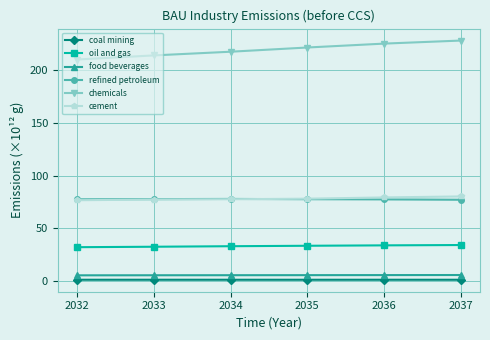

Between 2032 and 2036, which series saw the biggest shift?

chemicals